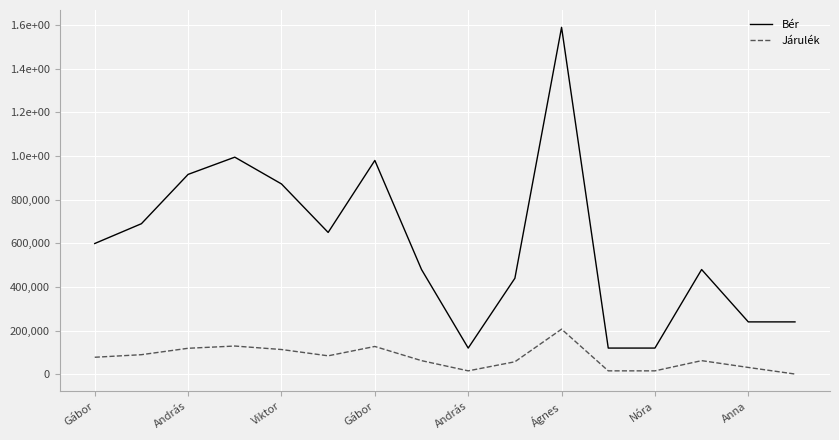

True or false: Bér and Járulék cross at least once.

False